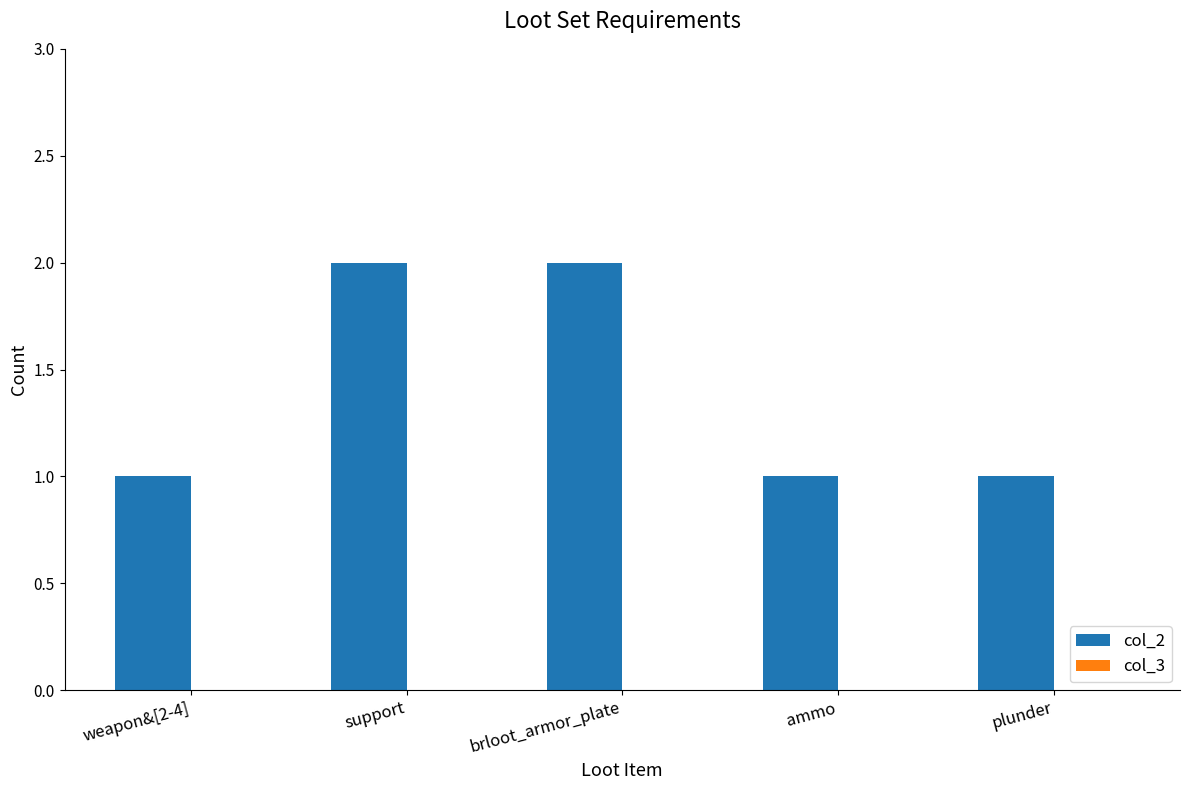

Are the bars horizontal?

No